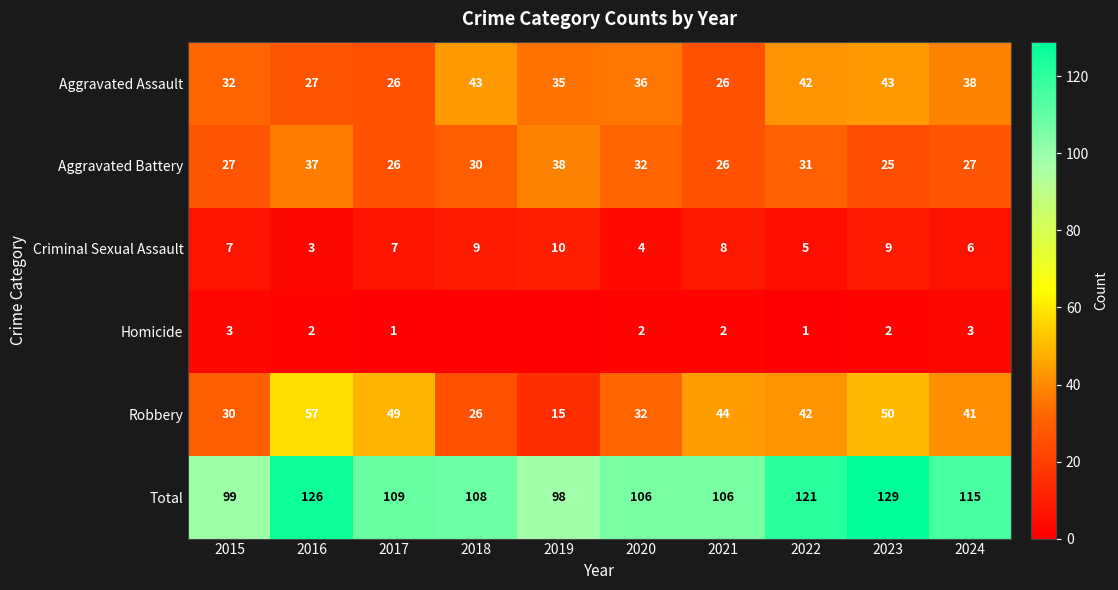

What is the sum of the Homicide values at 2021 and 2017?

3